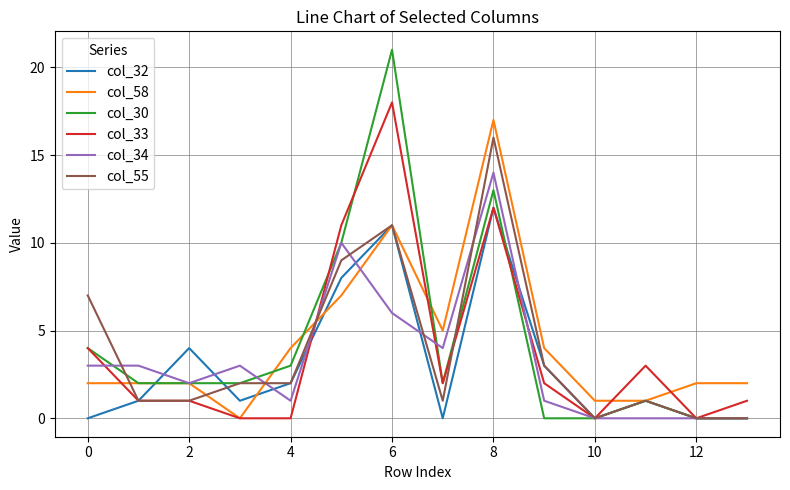

List the series in order of their peak value, lowest first.

col_32, col_34, col_55, col_58, col_33, col_30